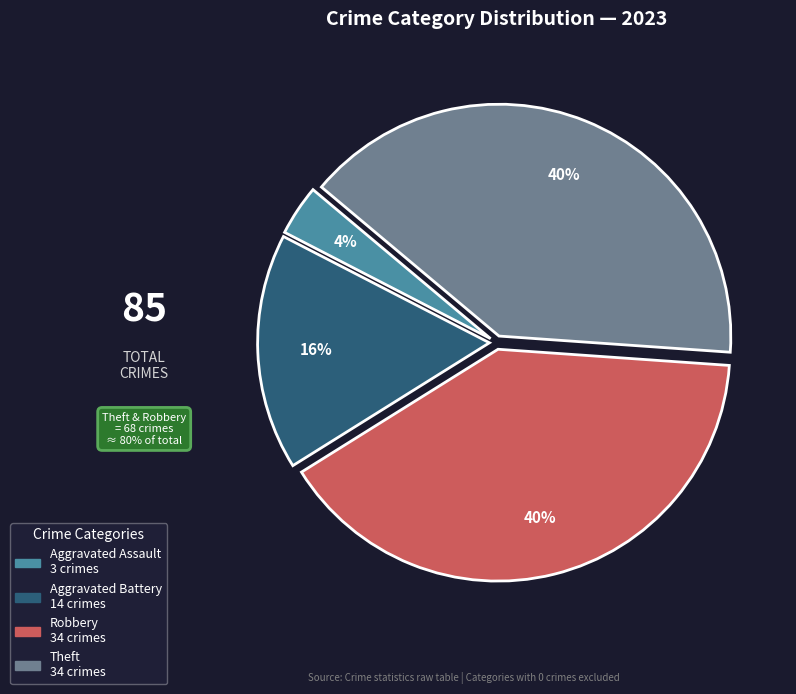

Does any single category account for the majority?

No